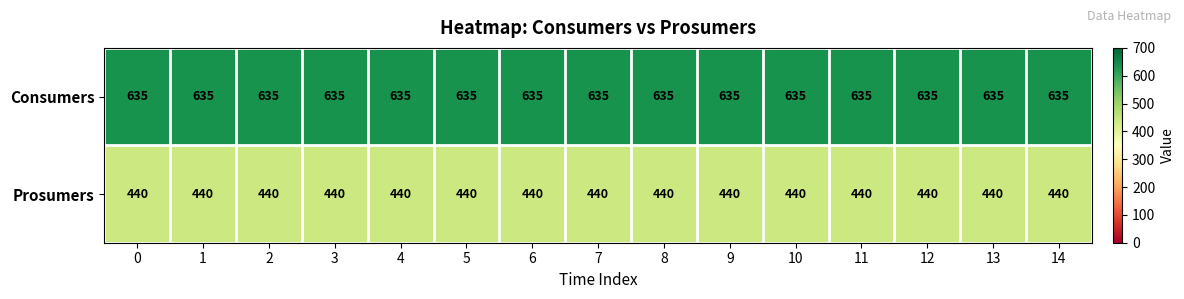

Rank the series at 6 from highest to lowest value.

Consumers, Prosumers